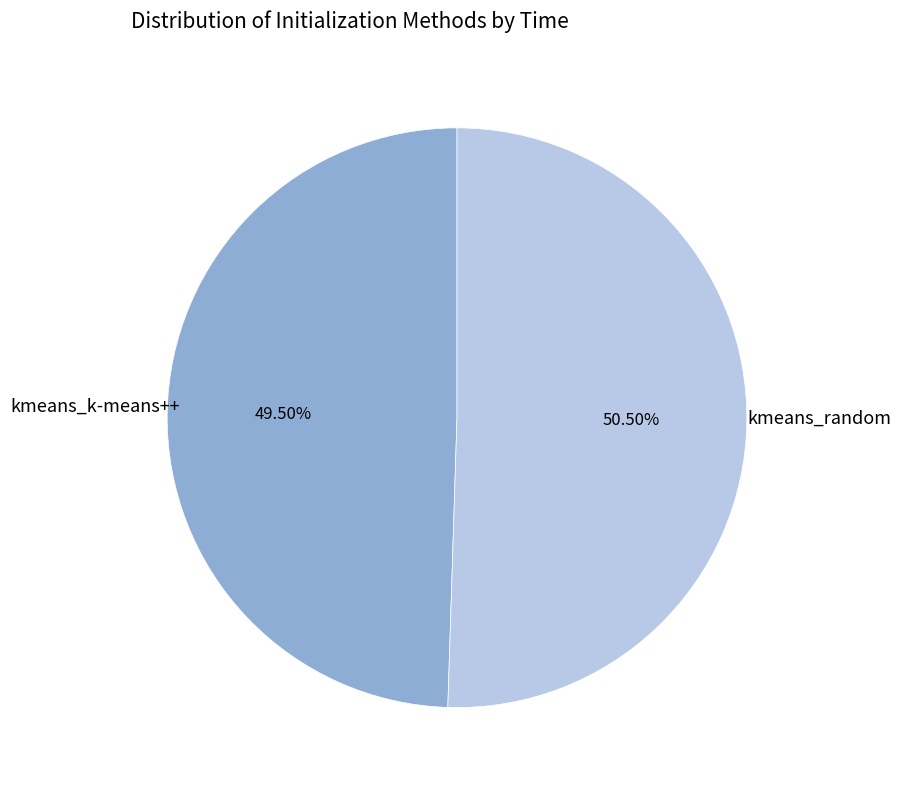

Approximately how many times larger is the value at kmeans_random compared to kmeans_k-means++?

1.0